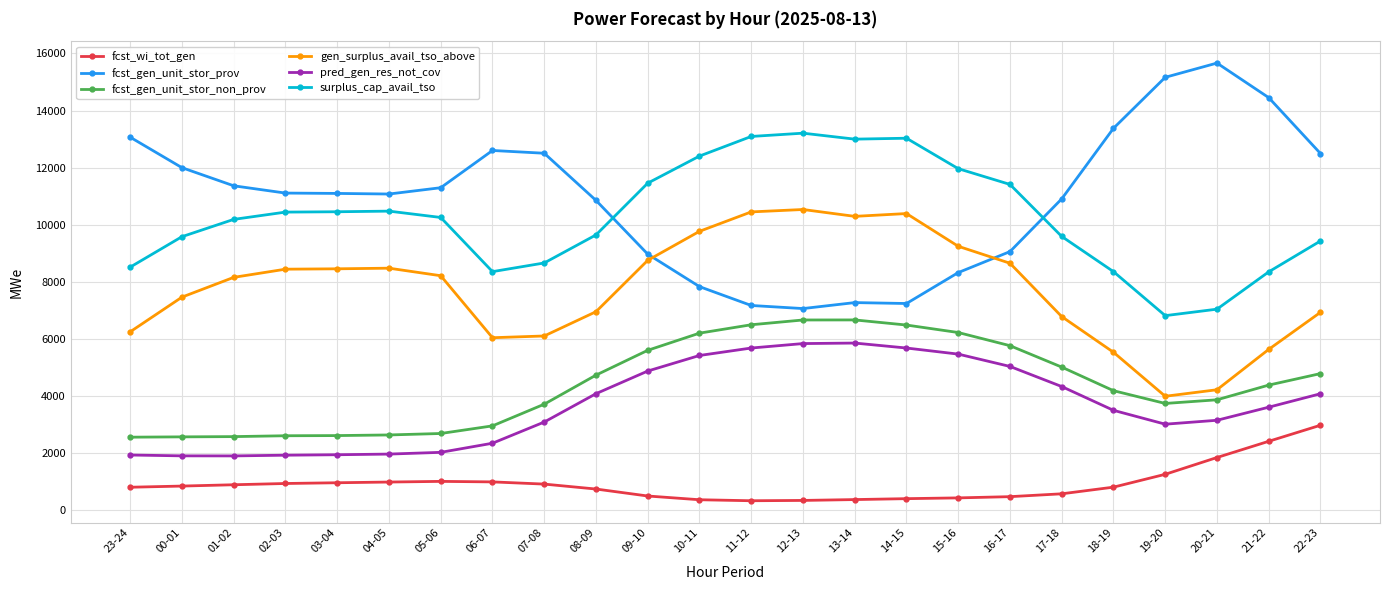

True or false: fcst_gen_unit_stor_prov has more than 1 points higher than both neighbors.

True